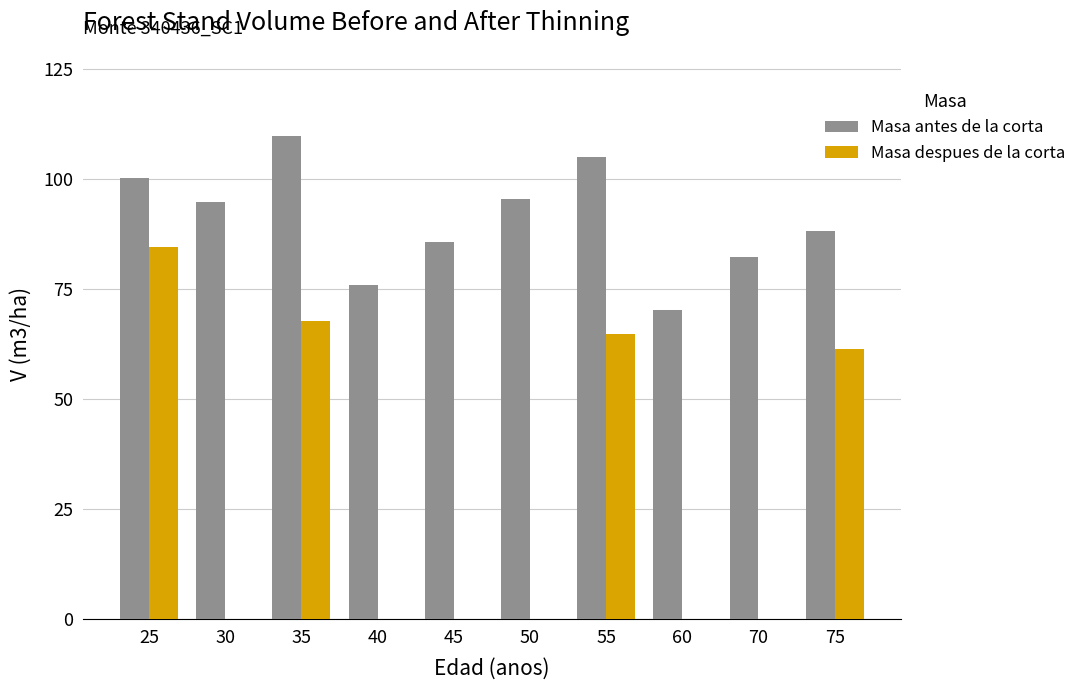

Is it true that Masa despues de la corta equals 84.5 at 25?

True